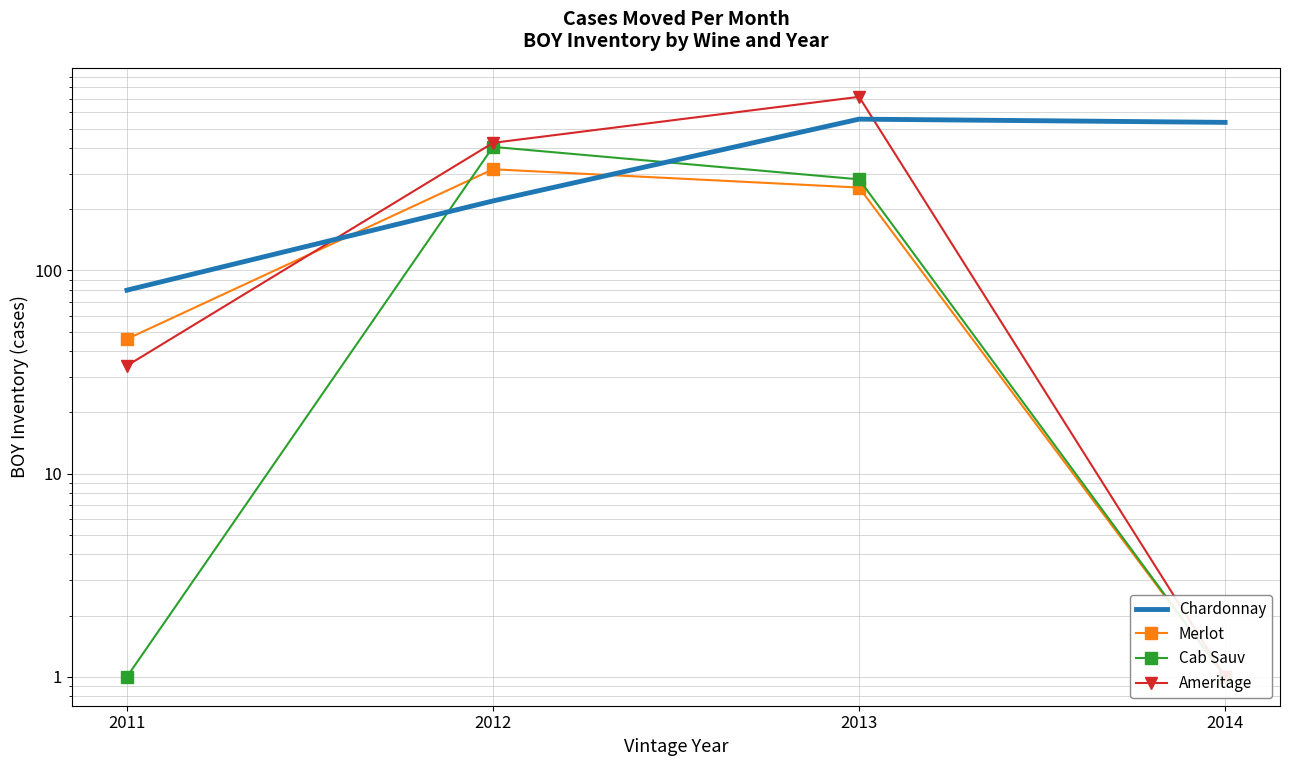

Where is the first local maximum for Chardonnay?

2013